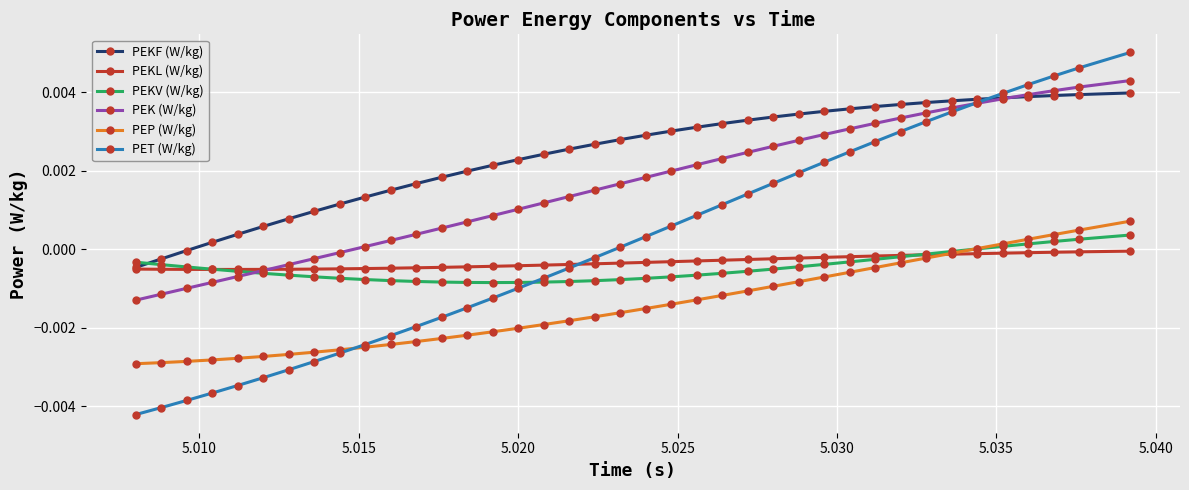

True or false: PEKF (W/kg) and PEP (W/kg) intersect in this chart.

False